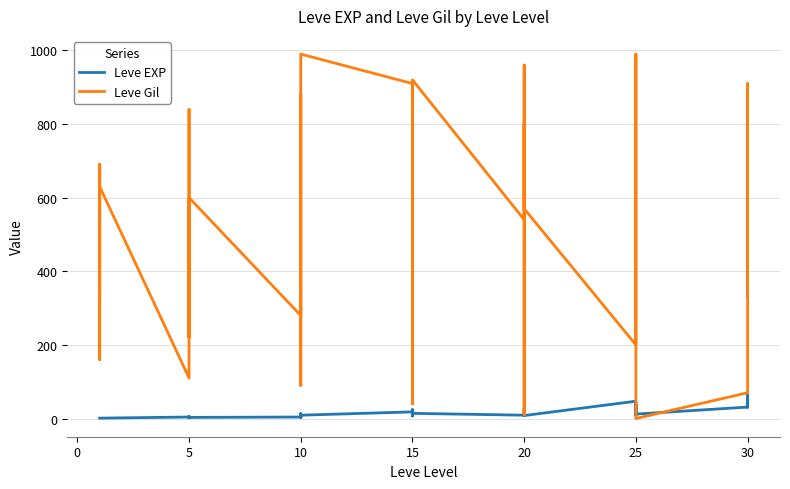

How many lines are shown in the chart?

2